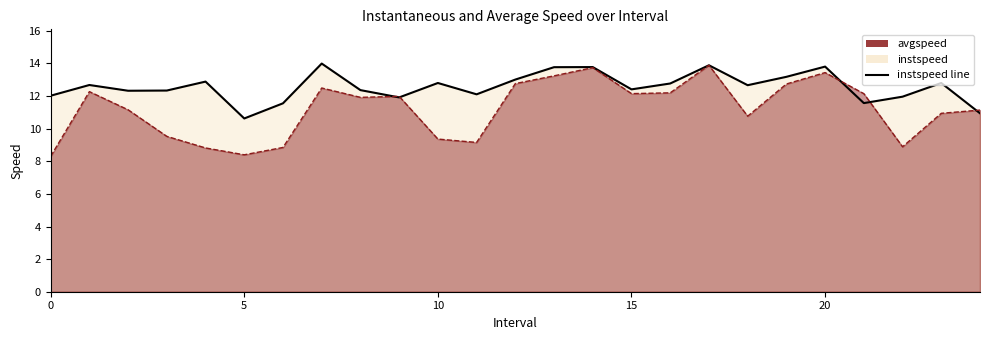

At which category does the chart reach its peak across all series?

7